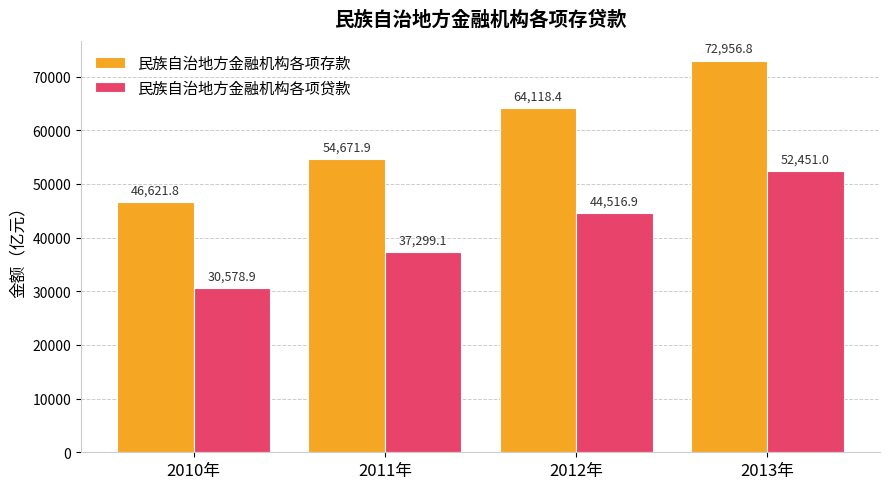

Between 2011年 and 2012年, which series saw the biggest shift?

民族自治地方金融机构各项存款